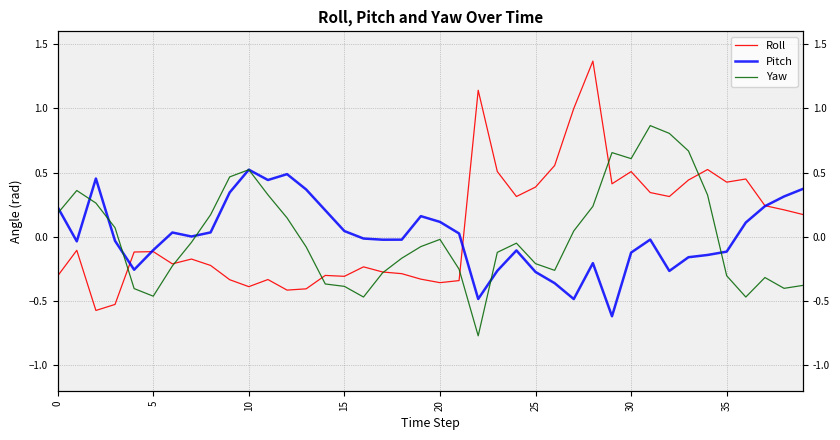

What is the smallest value displayed?

-0.8